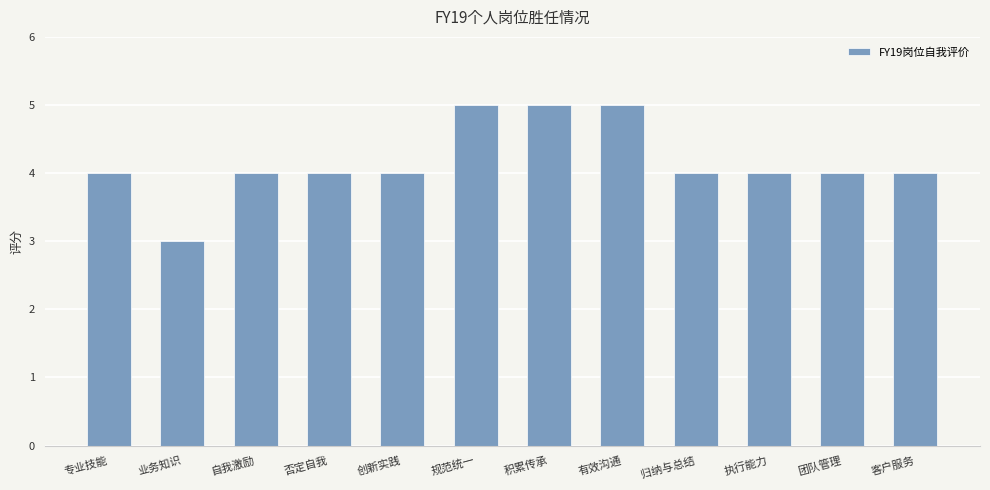

What is the minimum value shown in the chart?

3